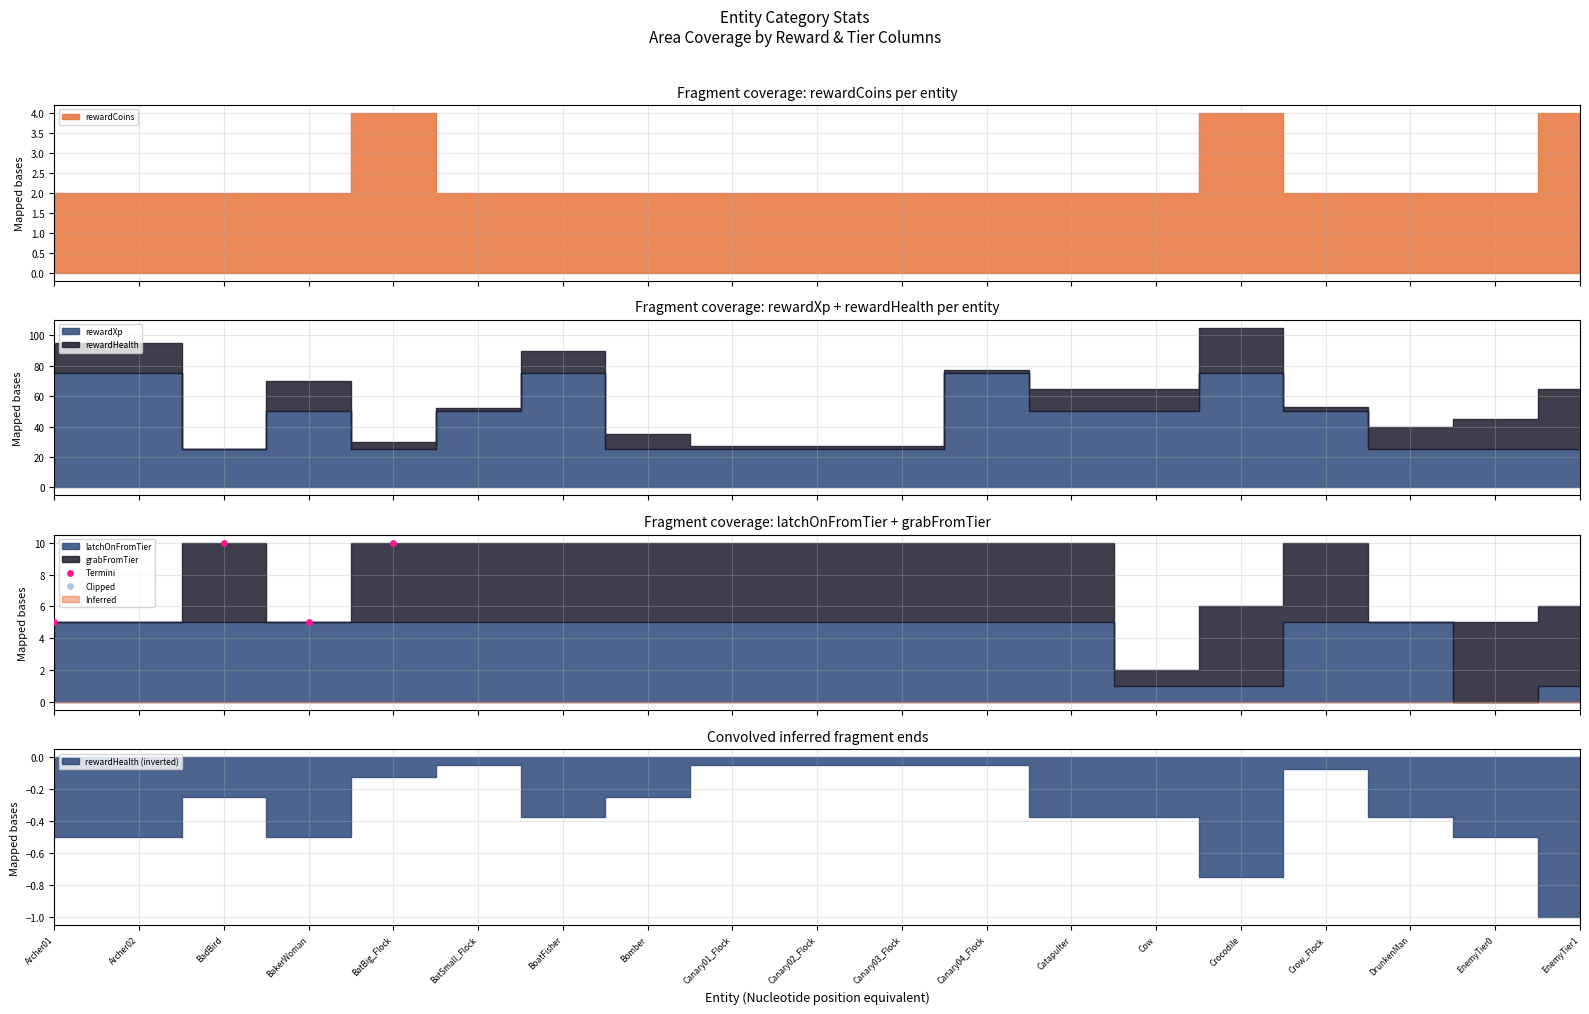

What is the ratio of the value at BakerWoman to the value at Archer01?

1.0